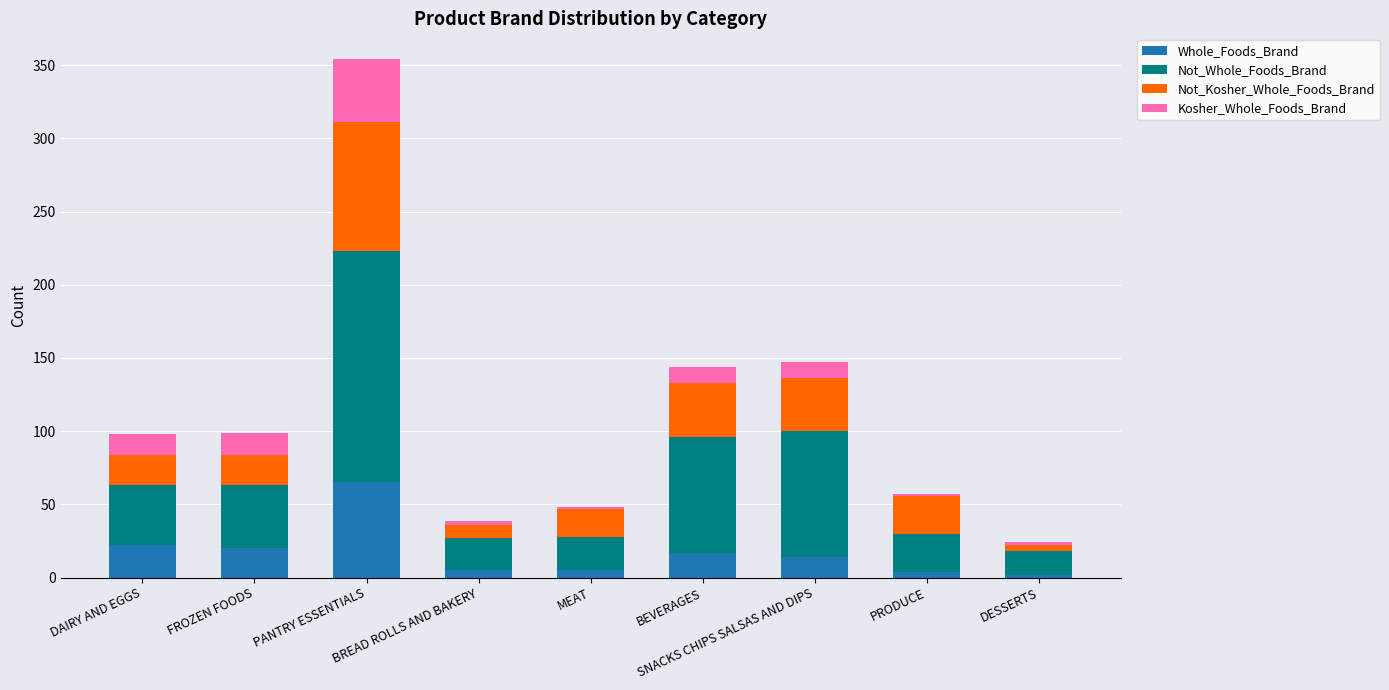

What is the highest value of the Whole_Foods_Brand series?

65